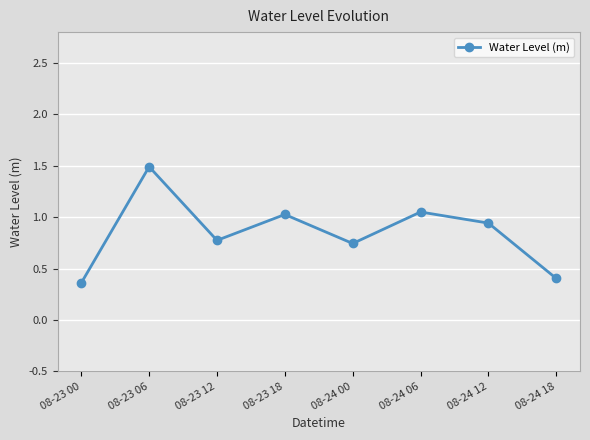

The value at 08-23 00 is 0.4. True or false?

True